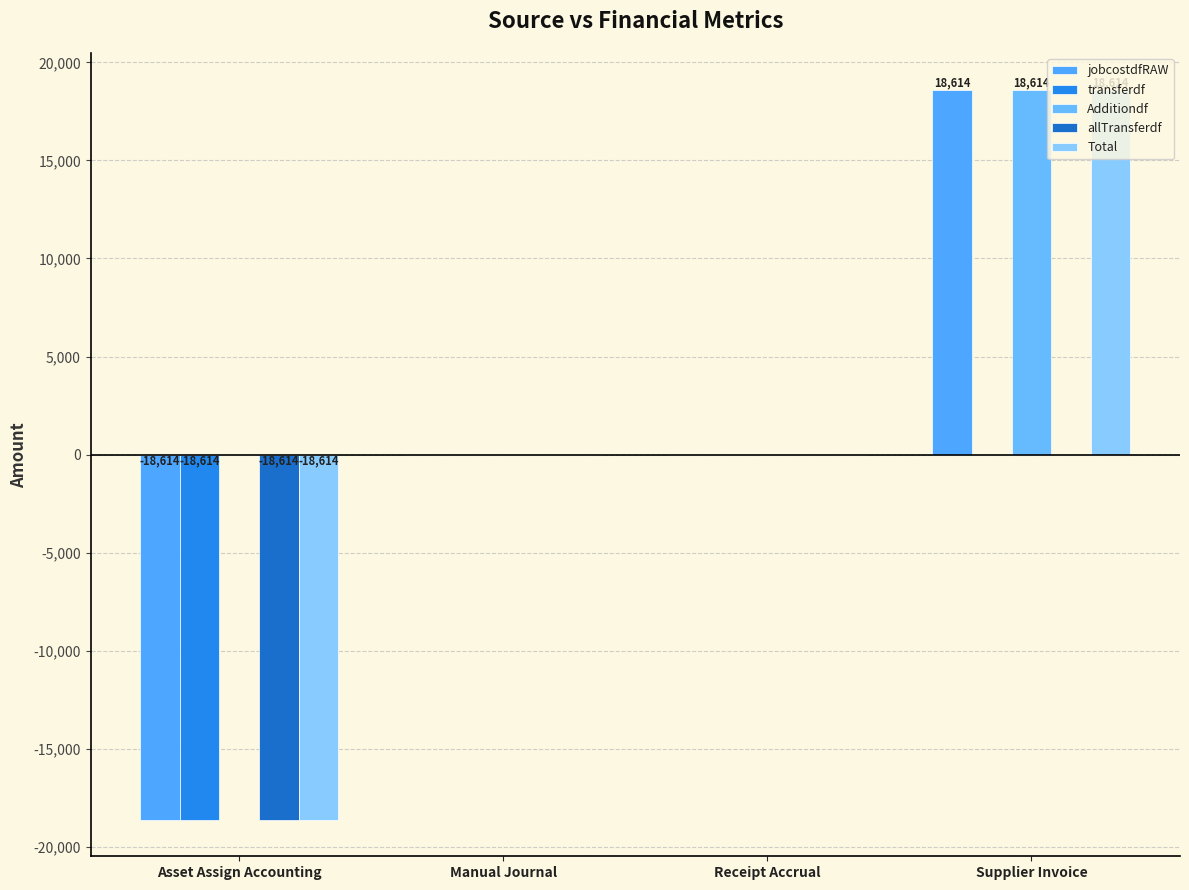

Which has a higher value, Supplier Invoice or Receipt Accrual?

Supplier Invoice